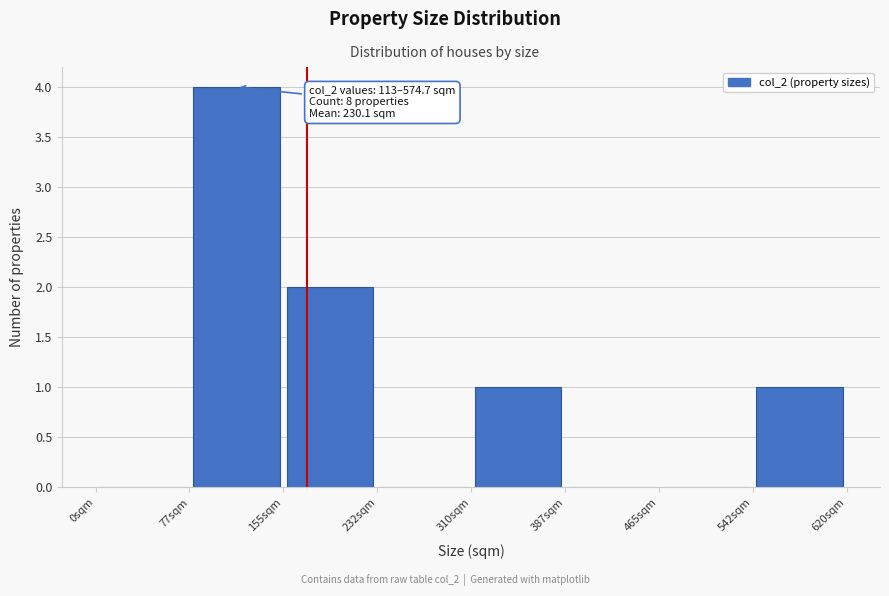

Which range on the x-axis has the tallest bar?

80 to 160